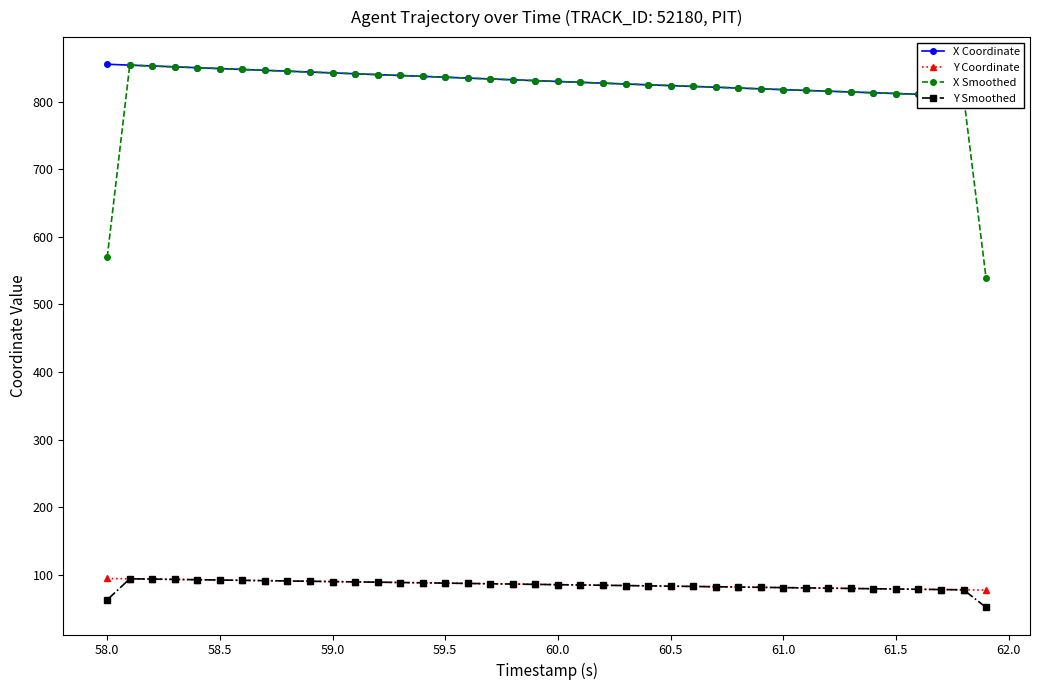

How many distinct data groups are displayed?

4